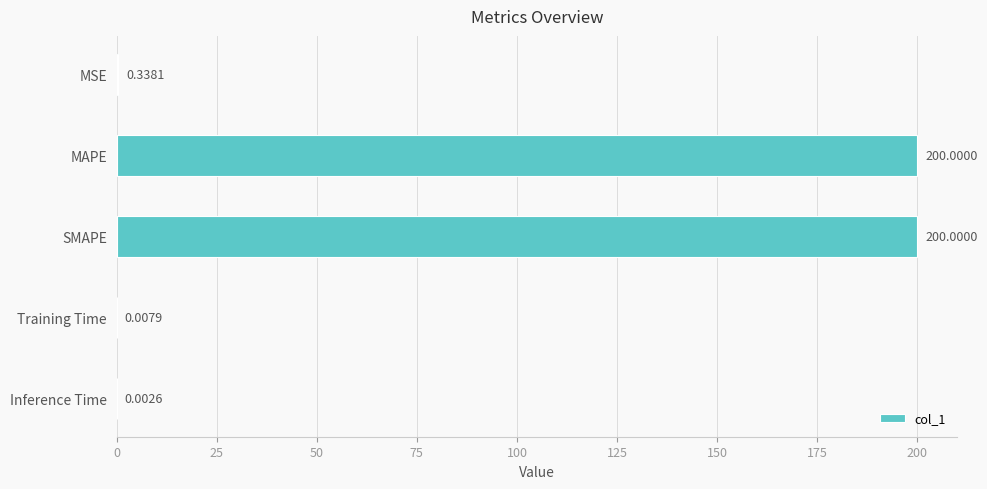

Between Inference Time and MSE, which is larger?

MSE